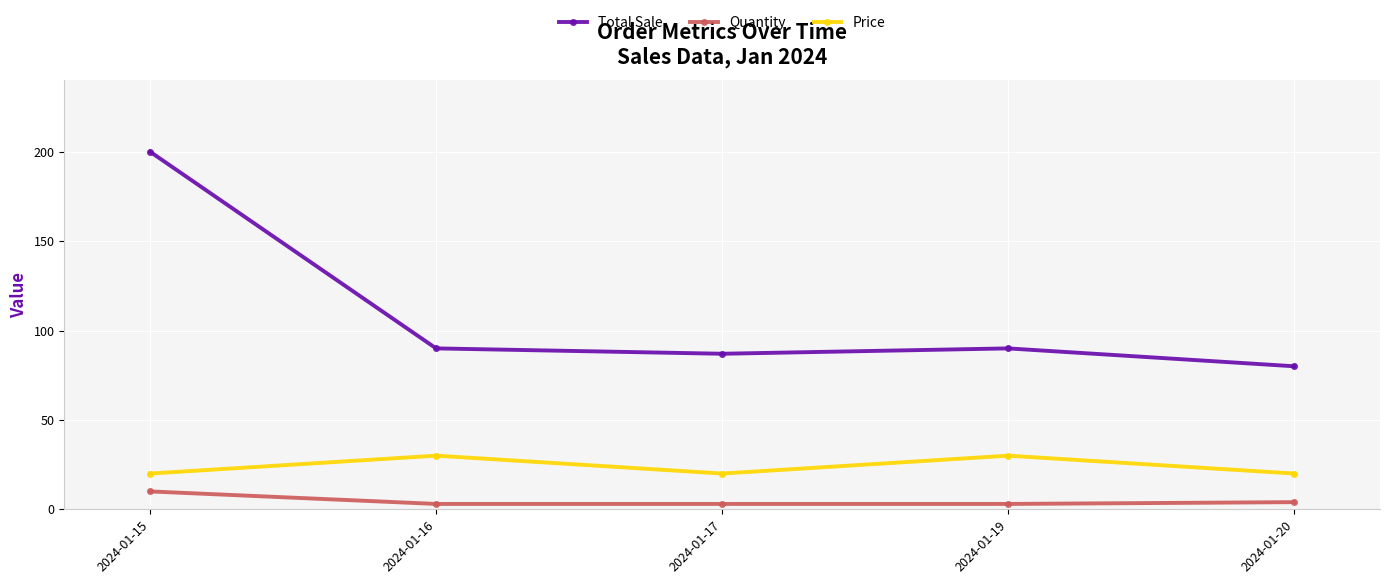

How many series are shown in this chart?

3